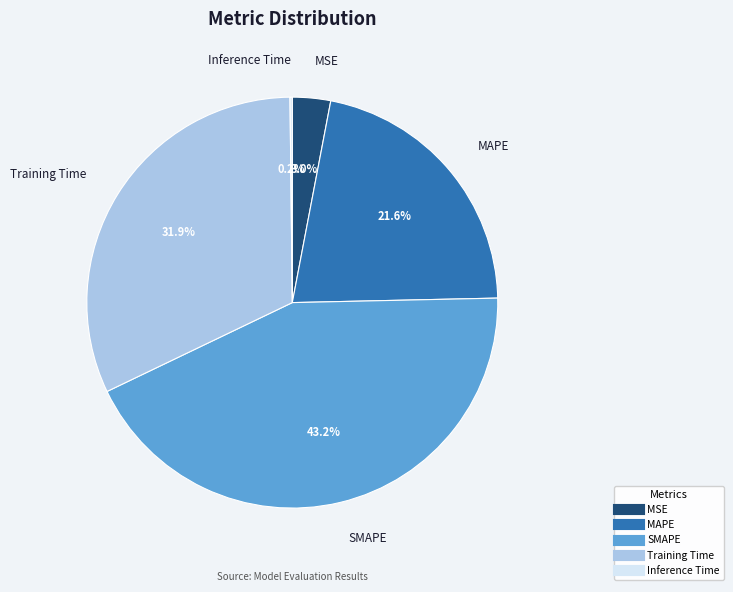

Combined, what portion of the pie is MSE and MAPE?

24.6%